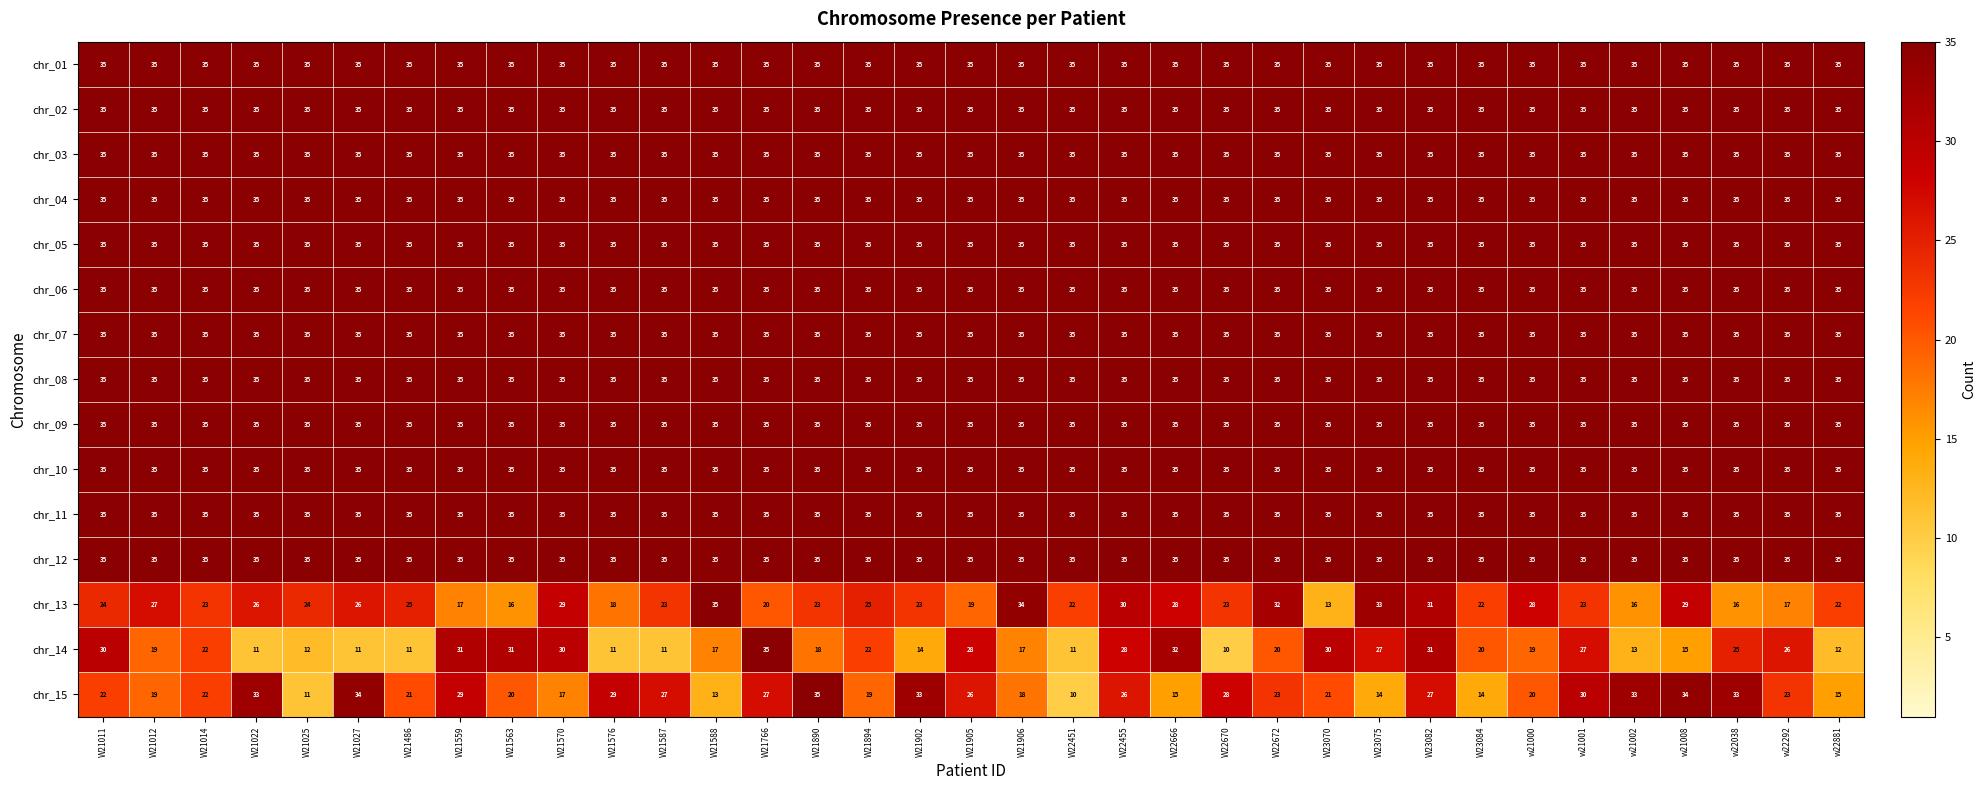

What is the difference between the second highest and minimum values in the chr_14 series?

22